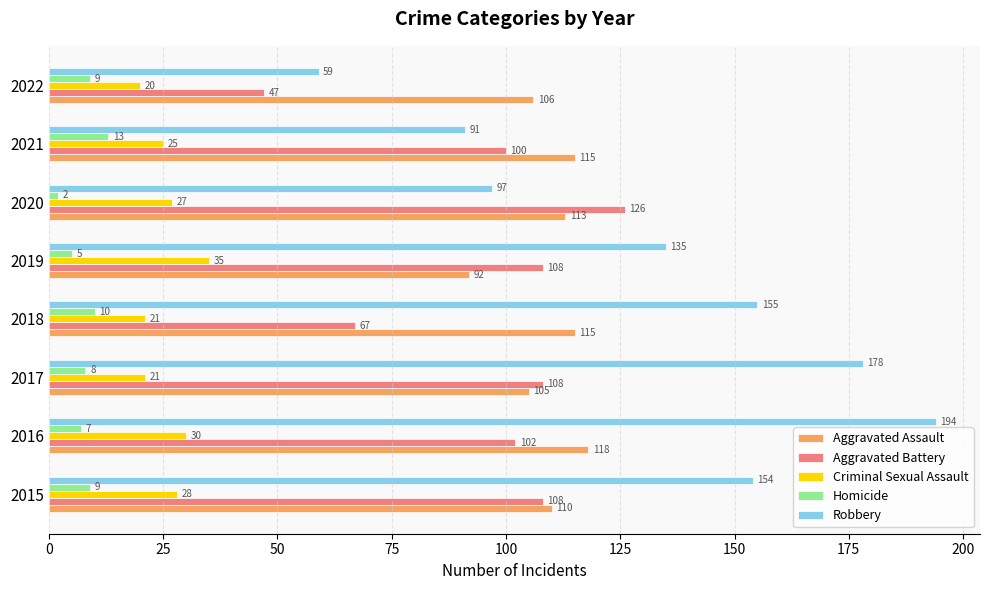

Which category has the lowest value in the Aggravated Assault series?

2019